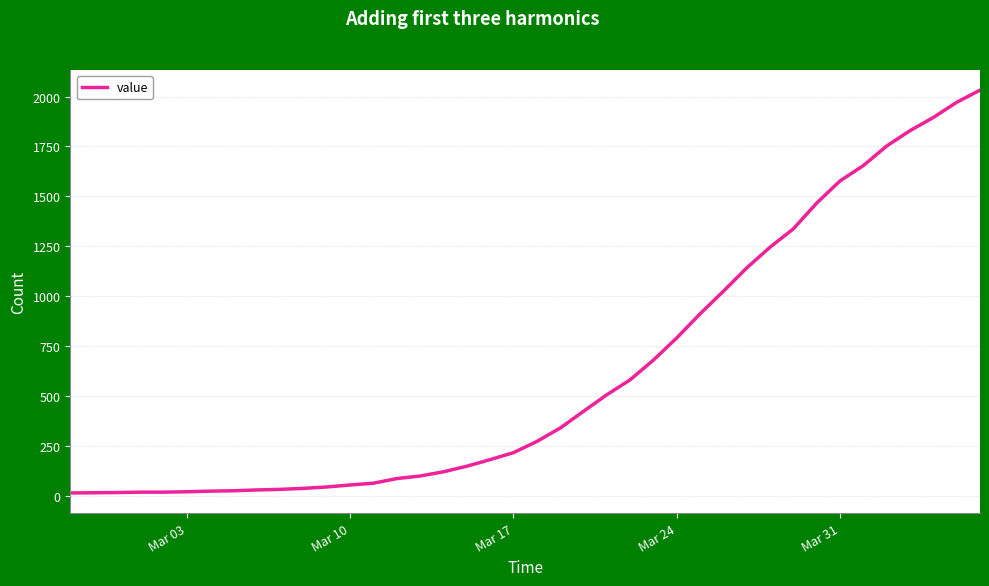

How many categories are shown in the chart?

40